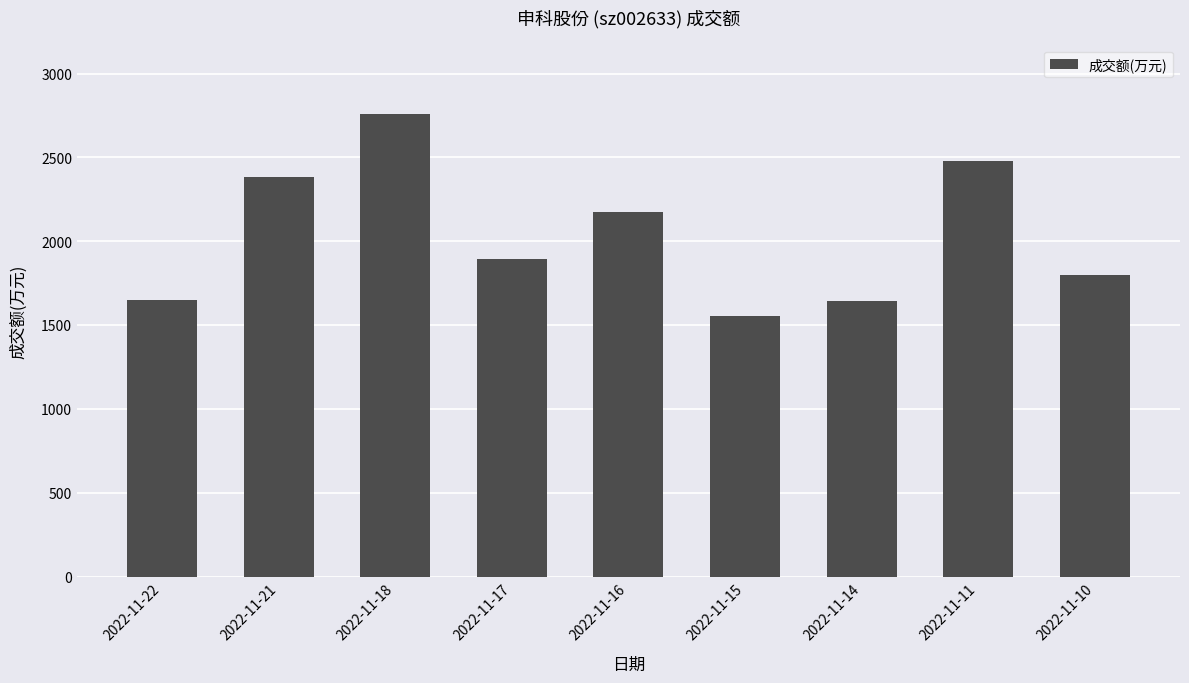

Does the chart contain any negative values?

No